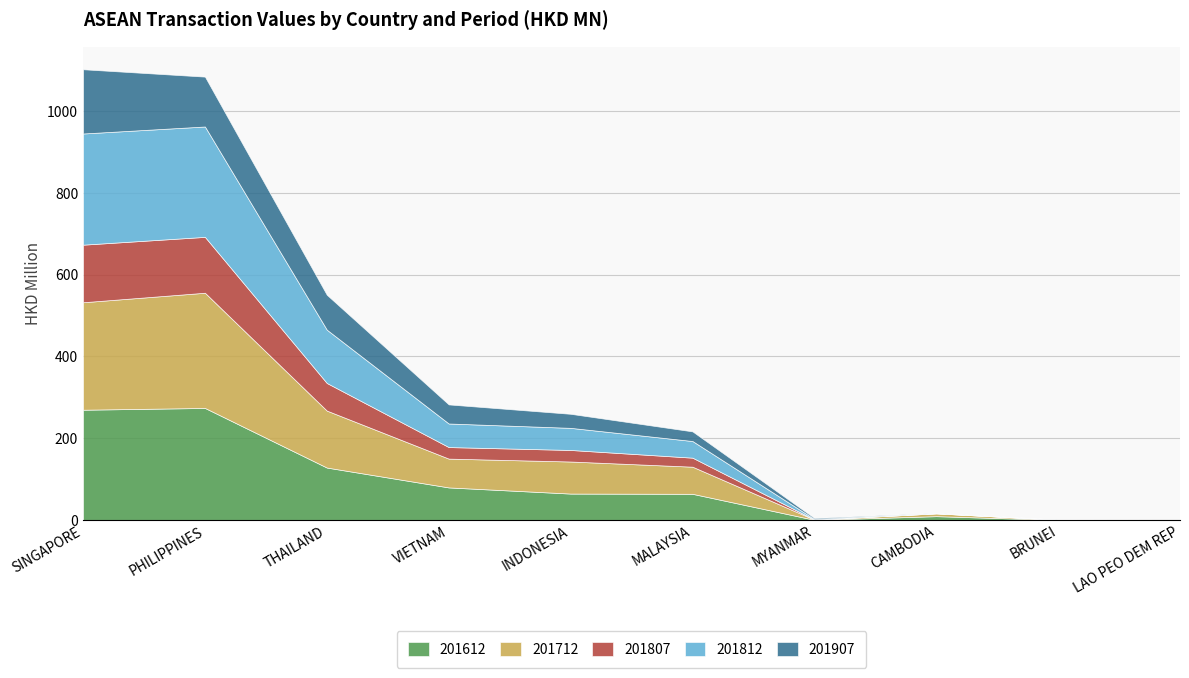

Reading right to left, extract all data points from this chart.

201612: 0.1	0.1	9.2	0.3	63.9	64.5	79.5	128.1	273.9	269.6
201712: 0.0	0.4	6.8	0.4	66.4	78.4	70.5	139.4	281.9	263.0
201807: 0.0	0.1	0.2	0.3	22.1	28.3	28.2	67.5	136.7	140.9
201812: 0.0	0.1	0.6	1.1	40.7	54.1	57.7	130.4	270.1	272.0
201907: 0.1	0.2	0.4	2.6	23.6	34.4	46.7	85.4	122.0	157.2